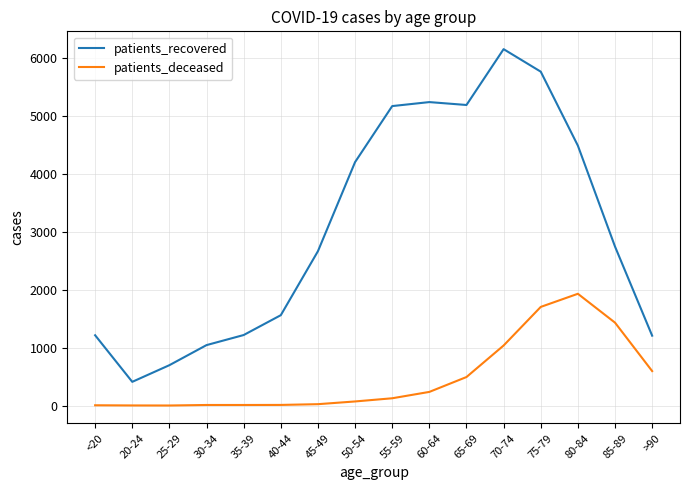

What is the sum of the patients_recovered values at 60-64 and 20-24?

5657